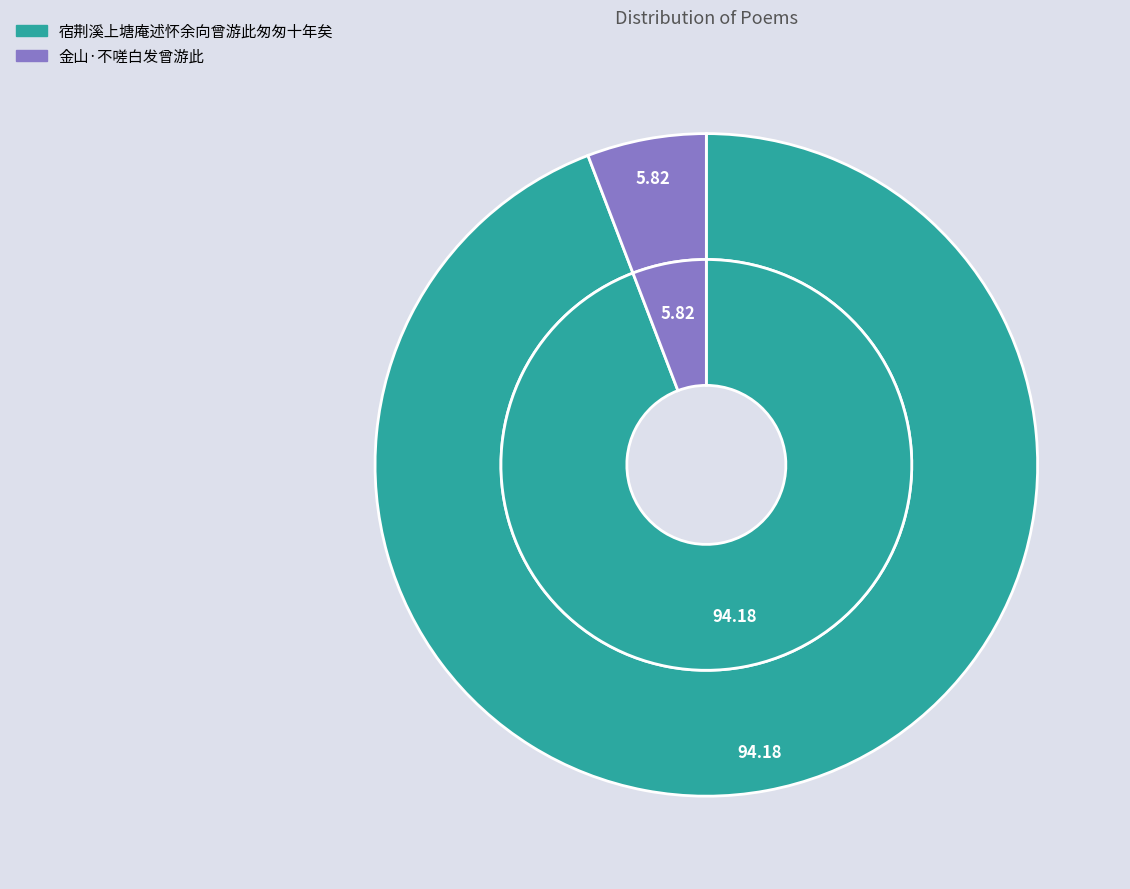

What percentage is the 宿荆溪上塘庵述怀余向曾游此匆匆十年矣 slice, to the nearest percent?

94%